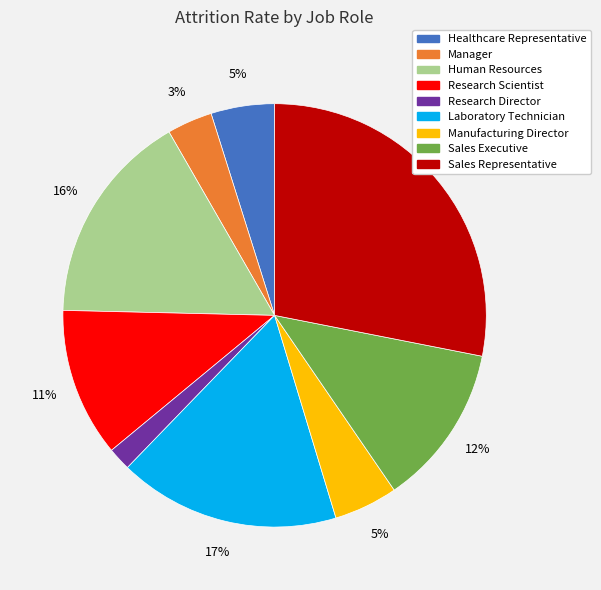

Between Manager and Sales Executive, which is larger?

Sales Executive